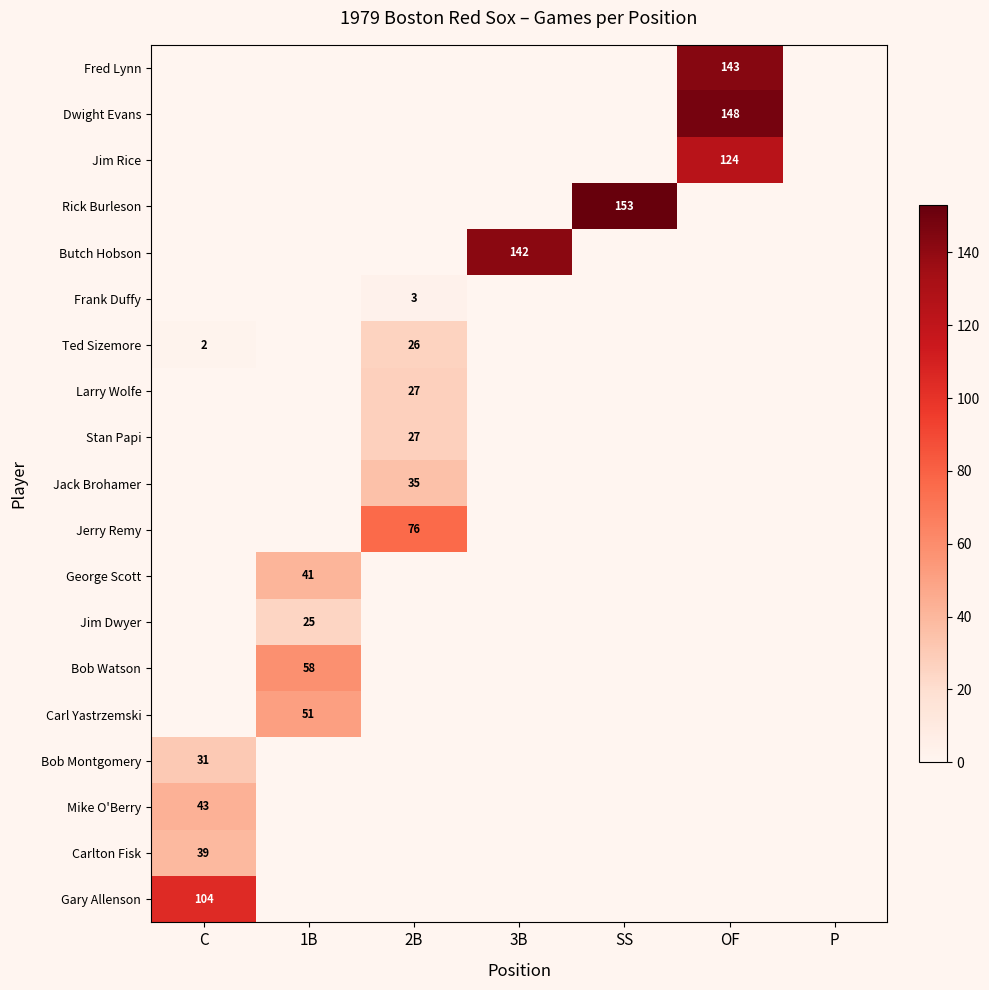

What is the total value across all series at 3B?

142